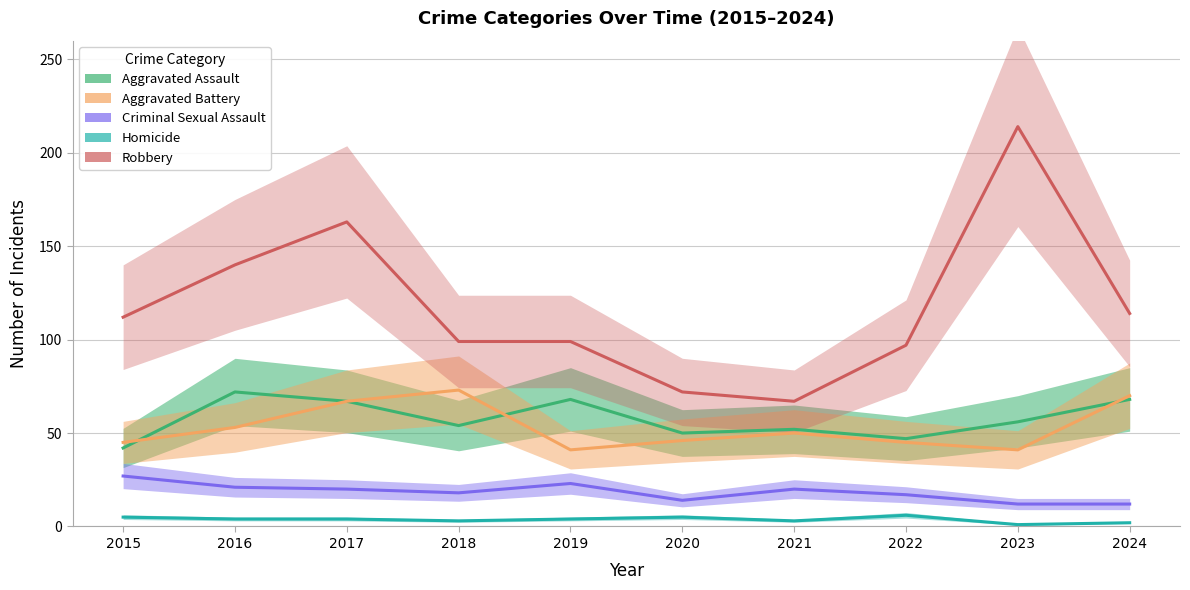

How many values in the Aggravated Assault series are below 56?

5